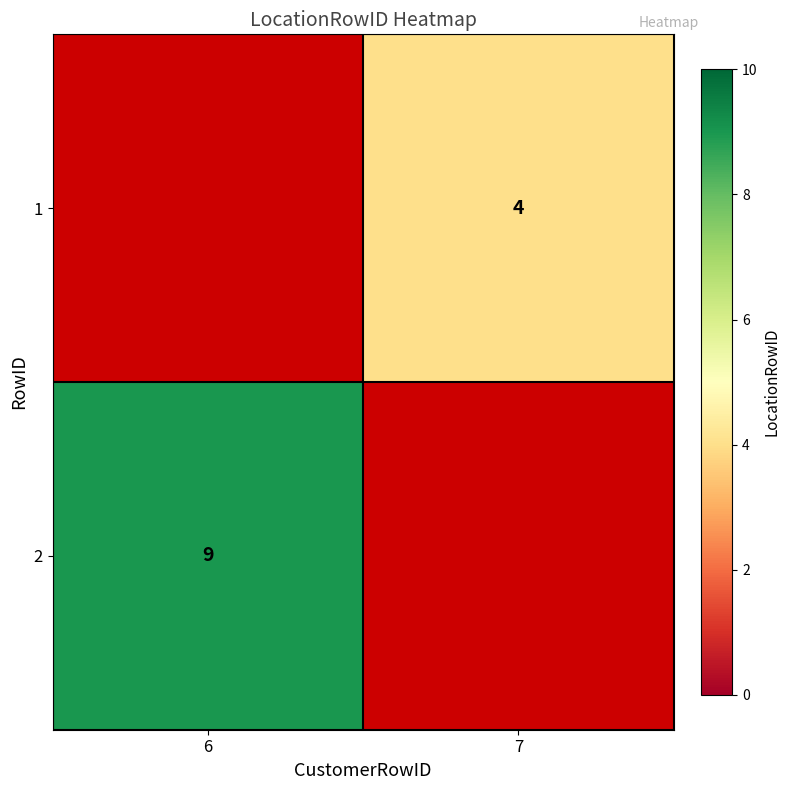

Which has a higher value, 7 or 6?

6